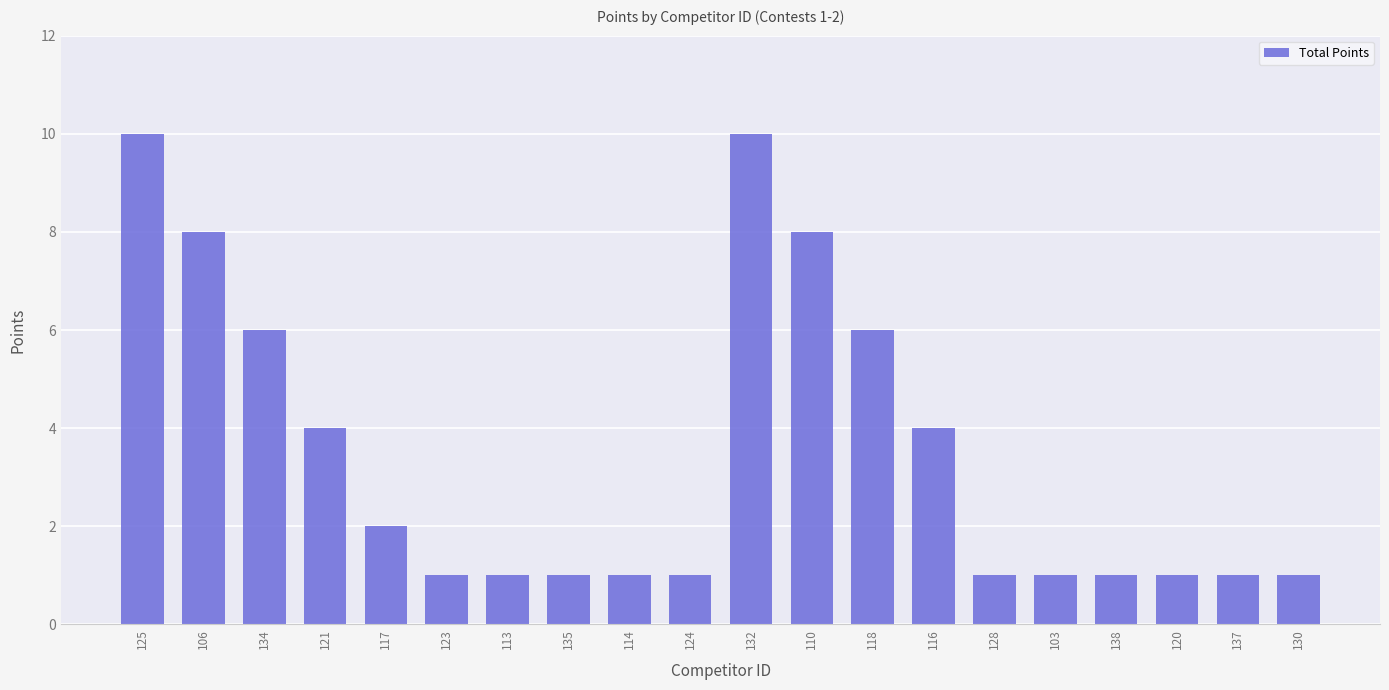

What is the value of the 1st bar from the left?

10